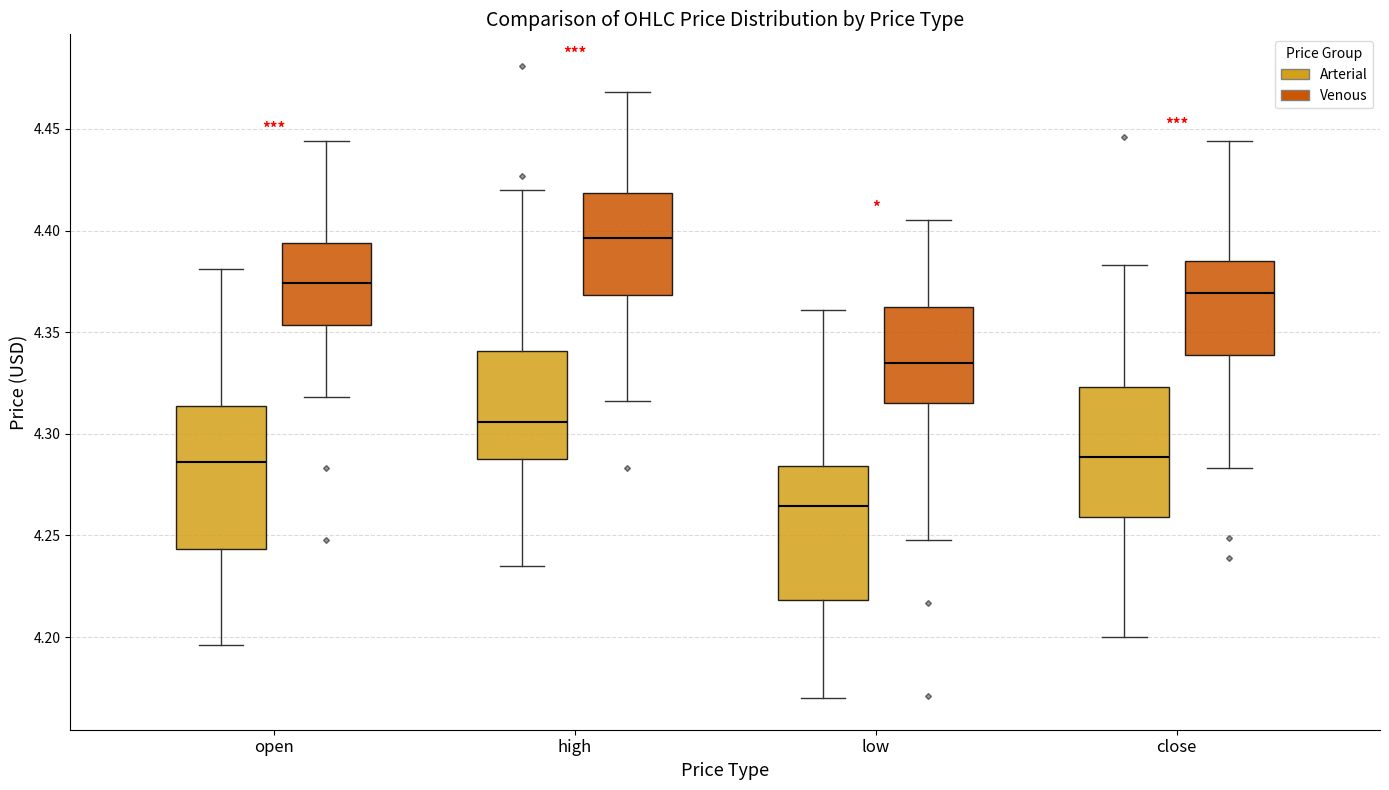

Which box's median line is the highest?

high (Venous)